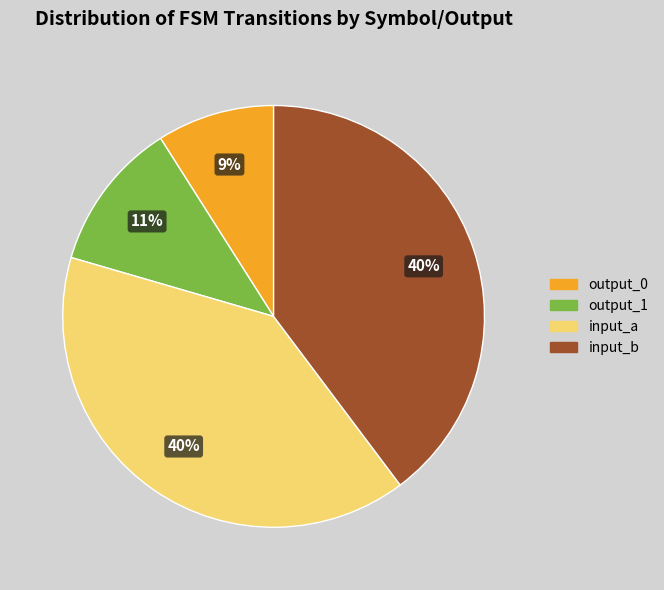

Is input_a the majority of the pie?

No